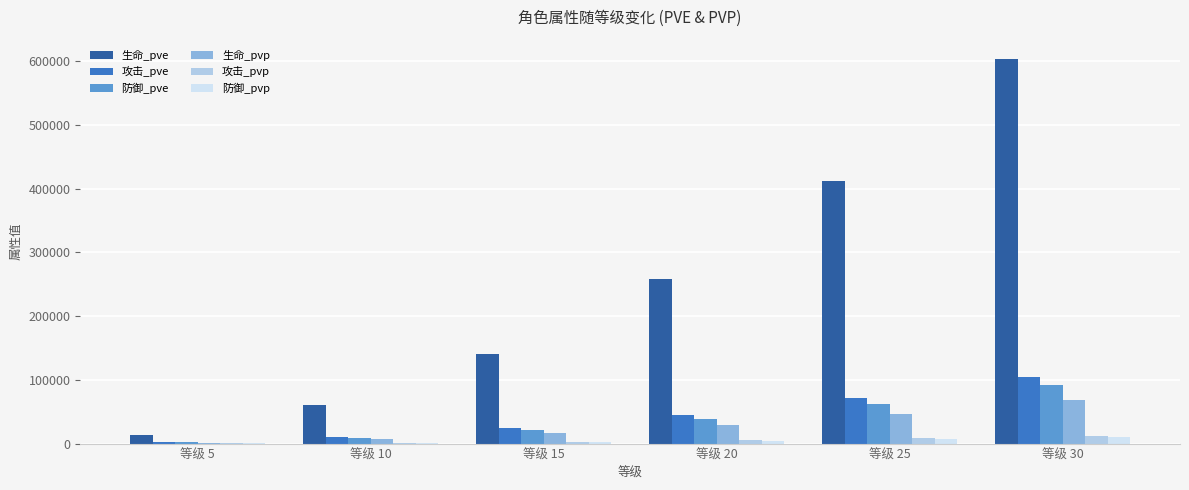

Is the value of 防御_pve at 等级 20 greater than the value of 攻击_pve at 等级 10?

Yes